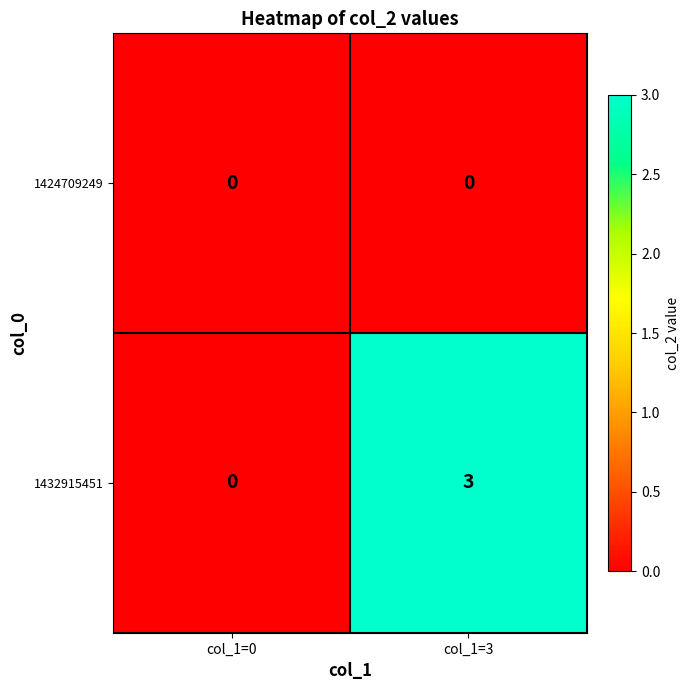

True or false: 1432915451 has a value of 1 at col_1=0.

False